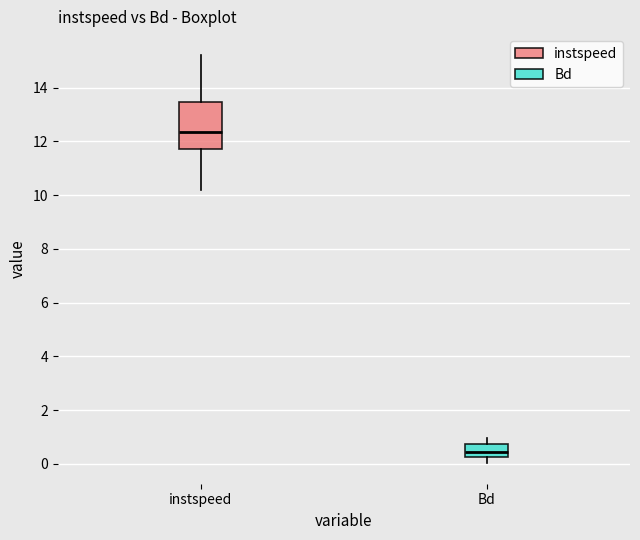

Which box has the highest median line?

instspeed